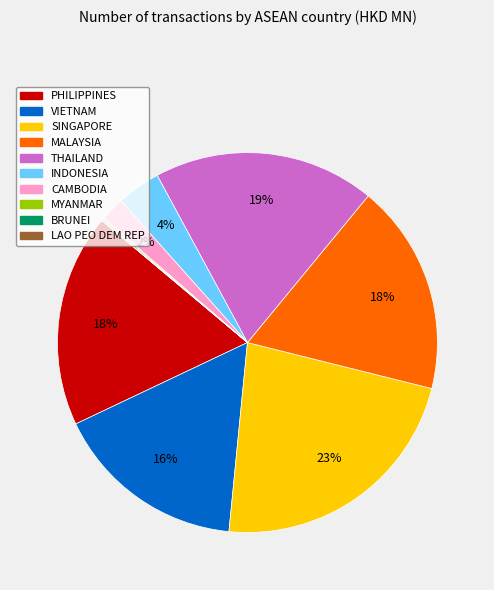

True or false: THAILAND accounts for 24% of the total.

False